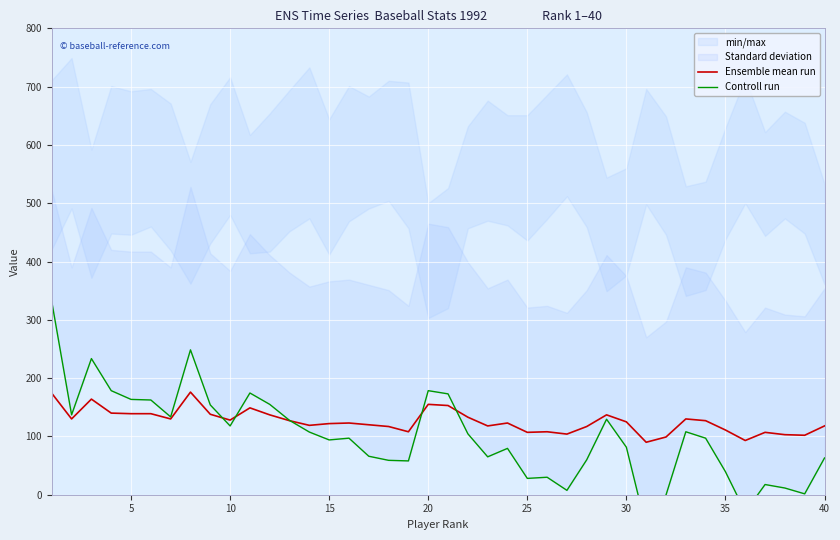

What is the maximum value for Ensemble mean run?

176